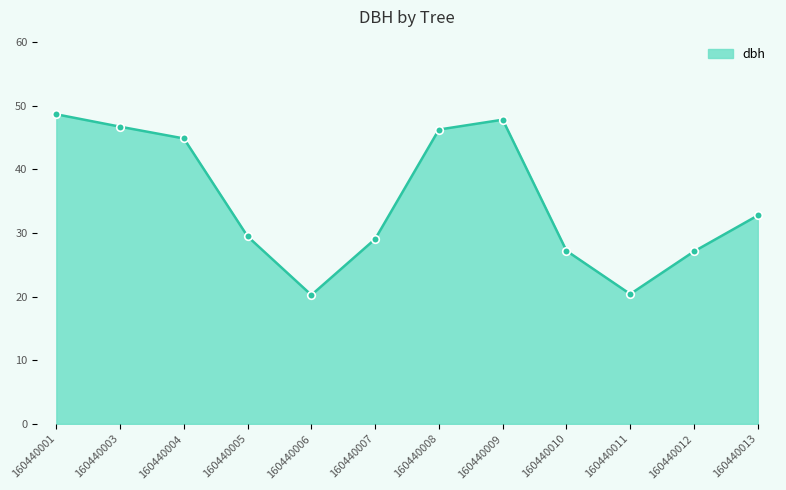

What is the ratio of the value at 160440007 to the value at 160440010?

1.1